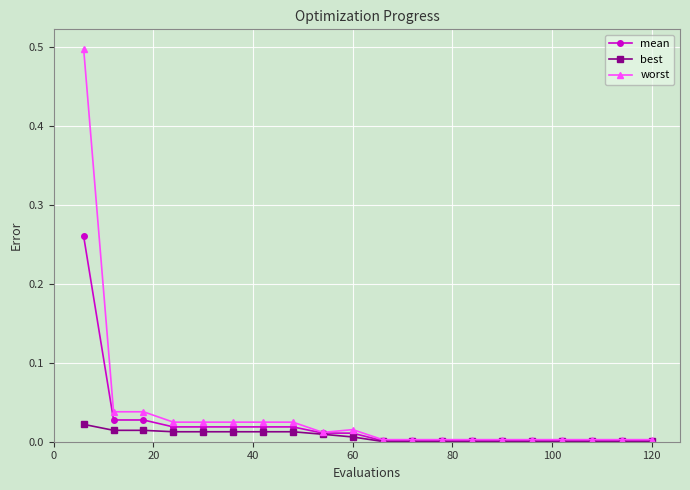

List the series in order of their peak value, highest first.

worst, mean, best